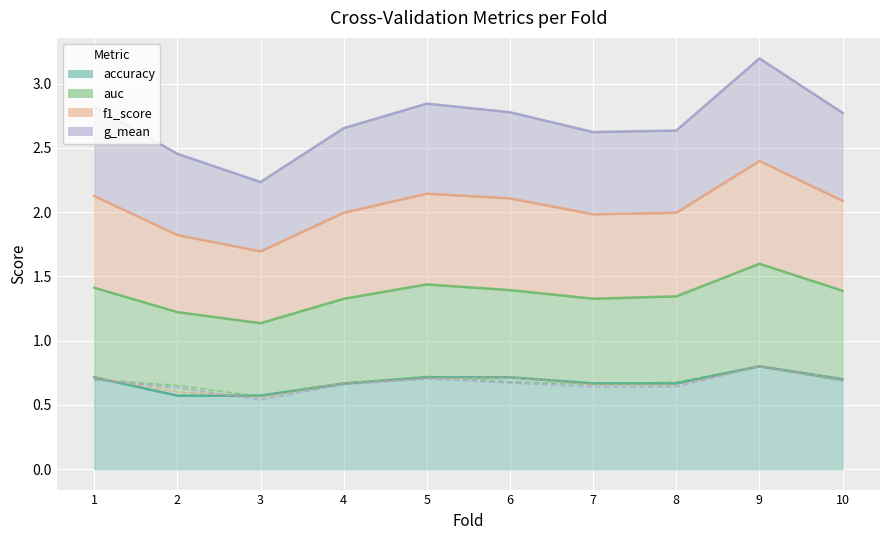

Is it true that g_mean equals 0.7 at 6?

True